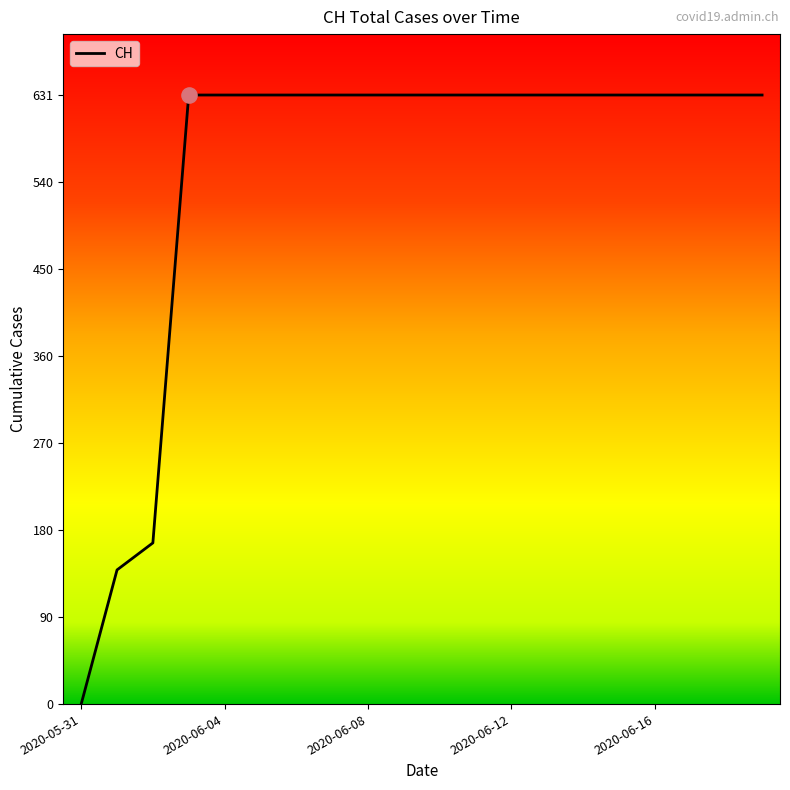

What is the maximum value shown in the chart?

631